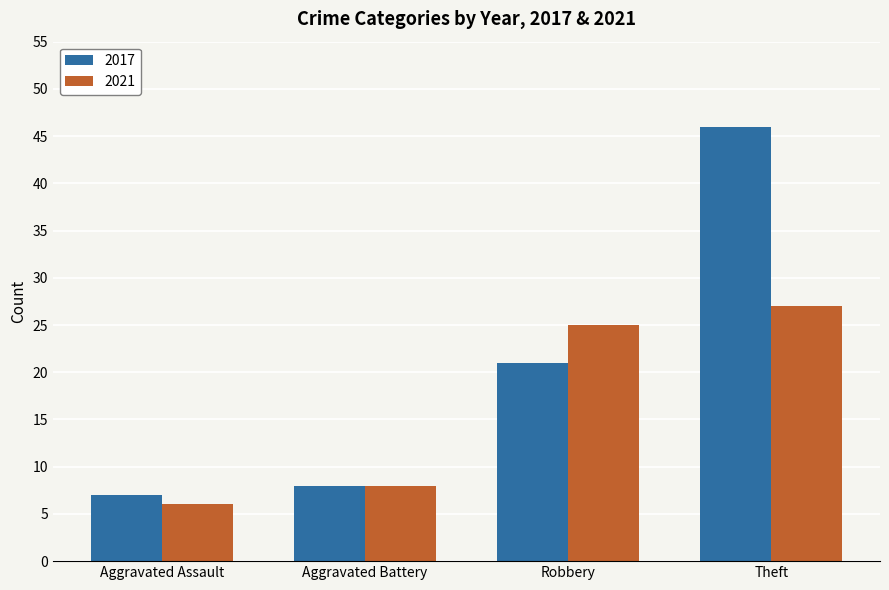

Is it true that 2021 equals 11 at Aggravated Battery?

False